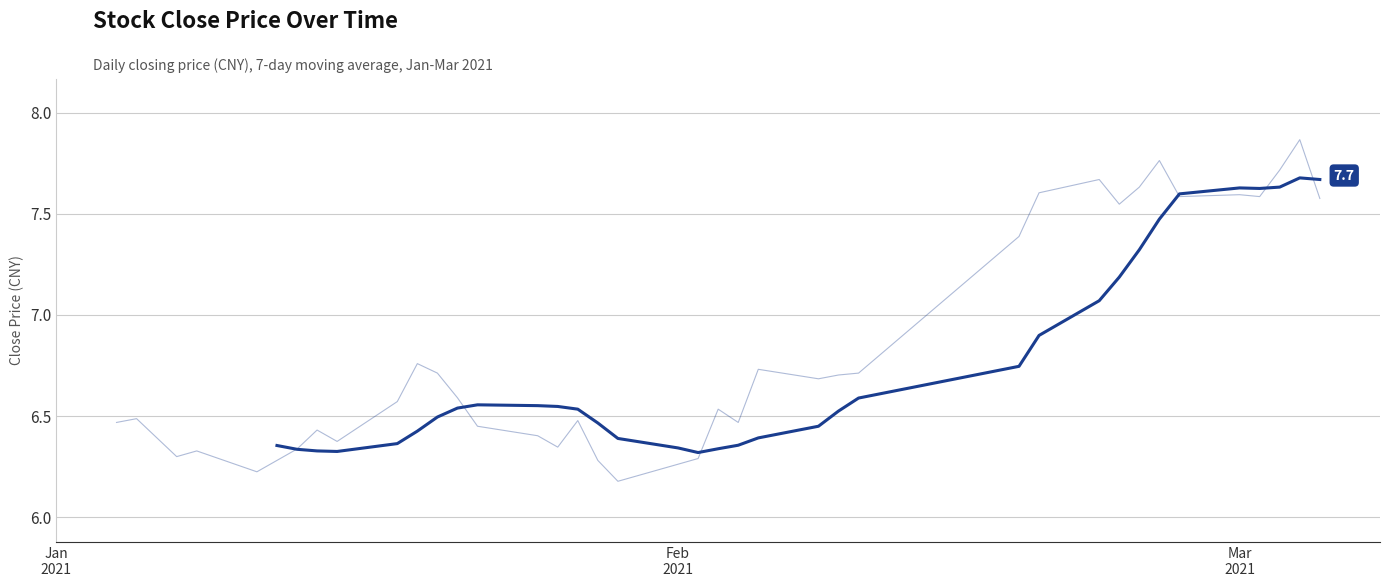

What is the difference between the second highest and second lowest values?

1.3